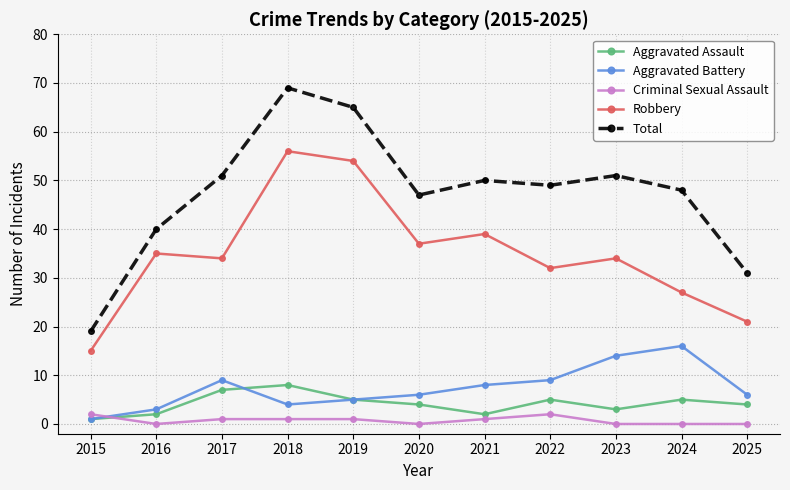

How many interior local valleys does the Robbery series have?

3